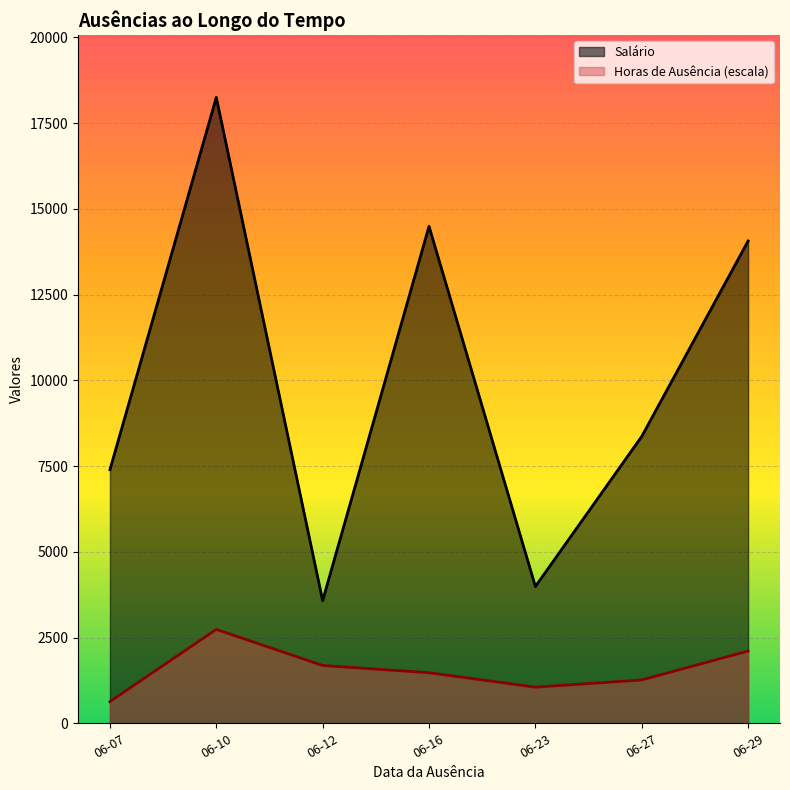

The value of Horas_de_ausência at 2023-06-16 is 3.0. True or false?

False